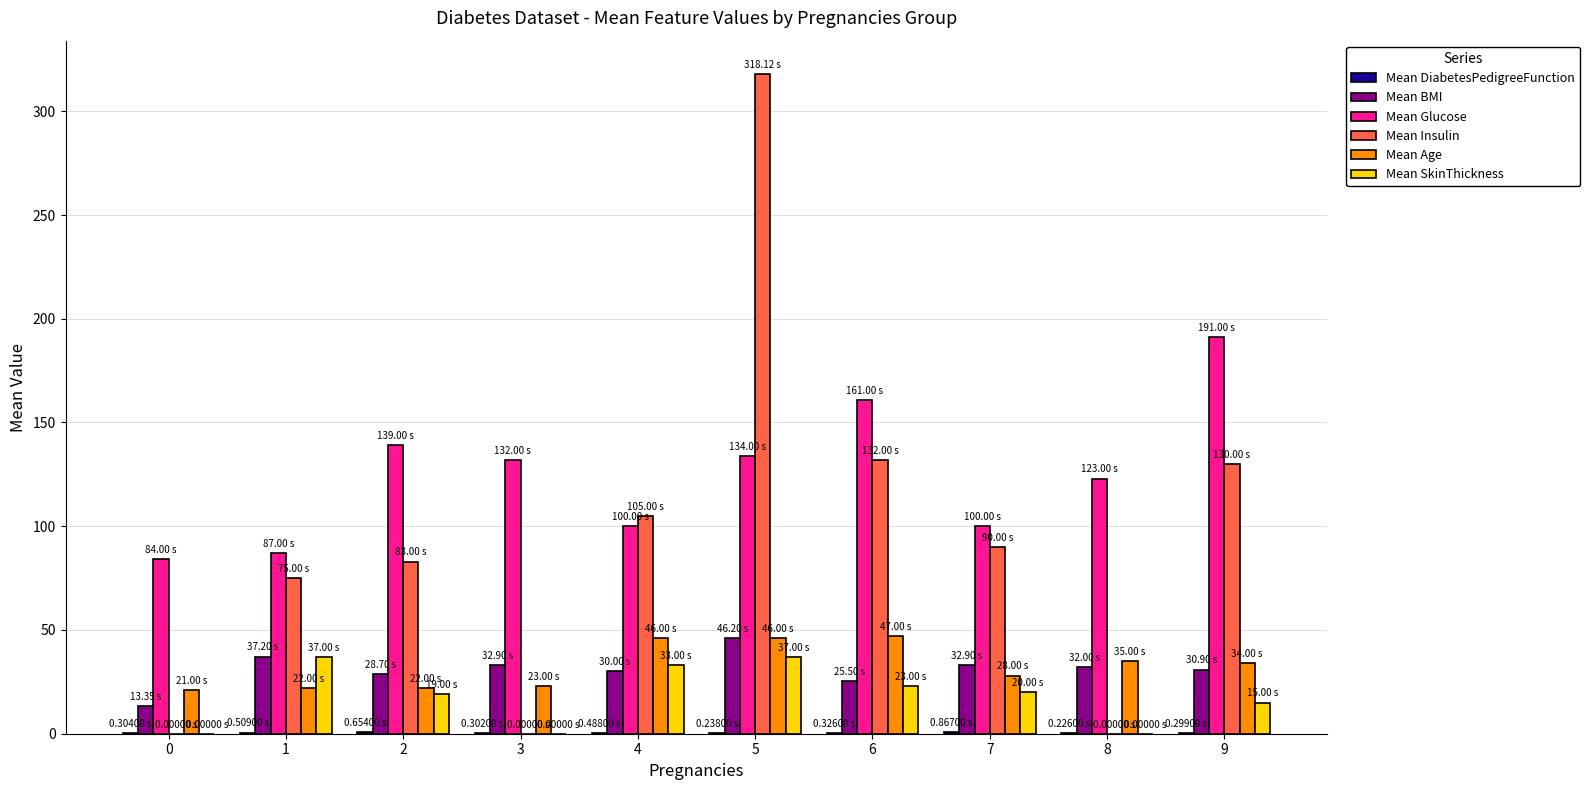

The Mean Glucose series shows 134.0 at 5. True or false?

True